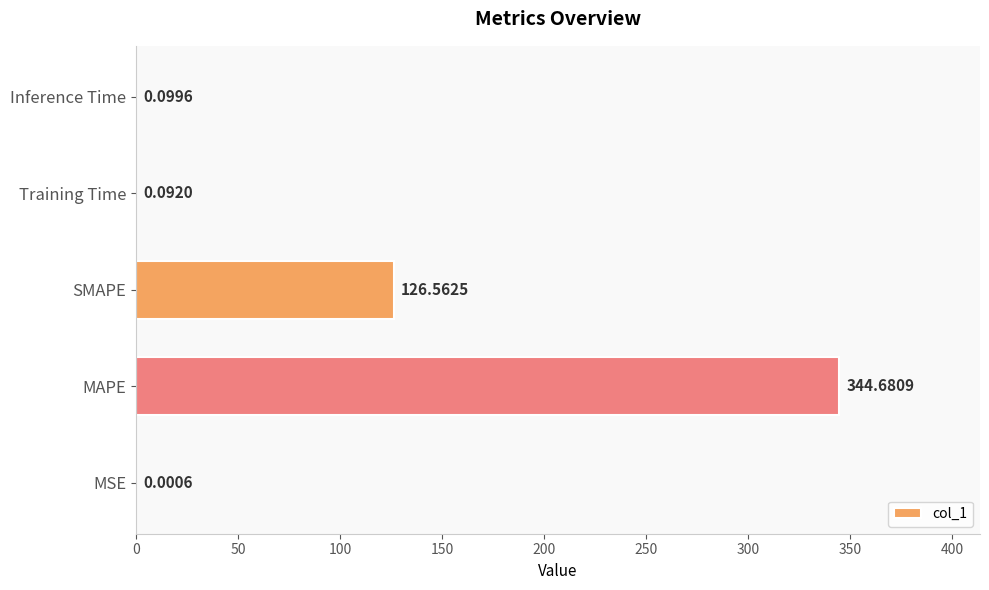

Where is the data nearest to the value 172?

SMAPE